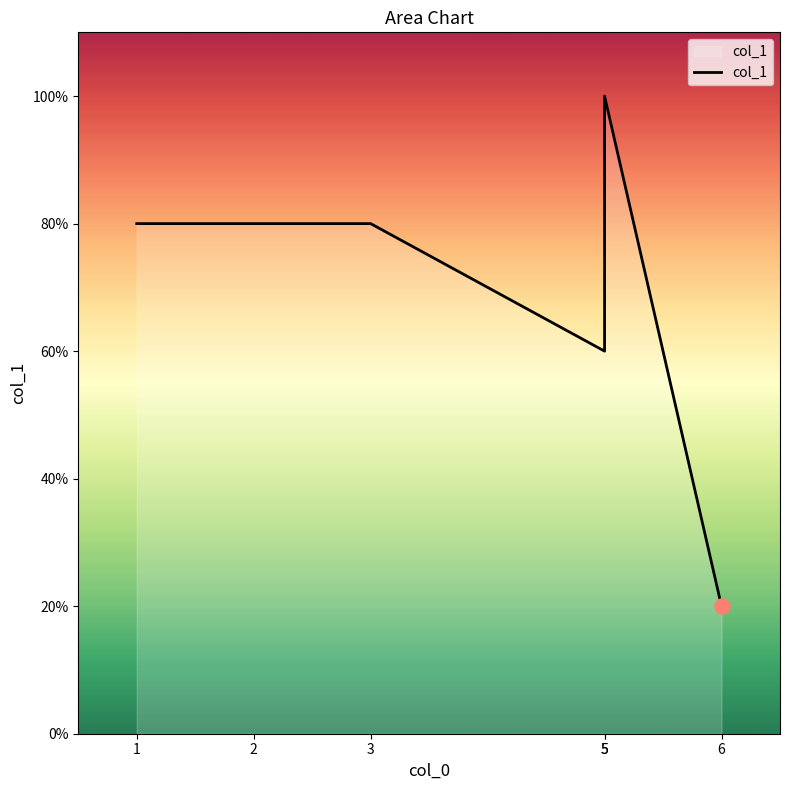

Approximately how many times larger is the value at 2 compared to 1?

1.0